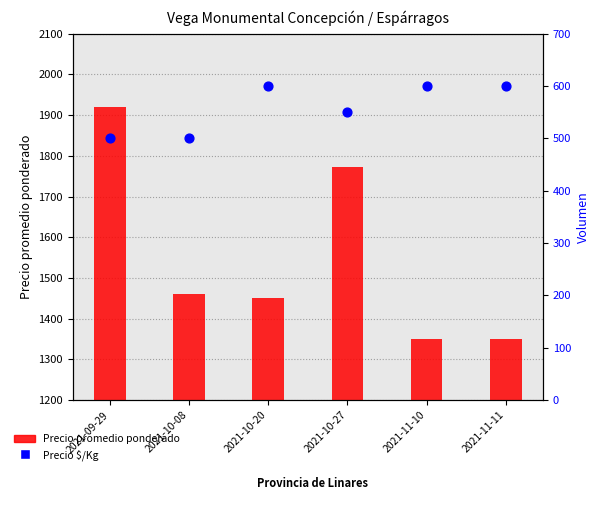

Which series has the largest Y range (max minus min)?

Precio promedio ponderado